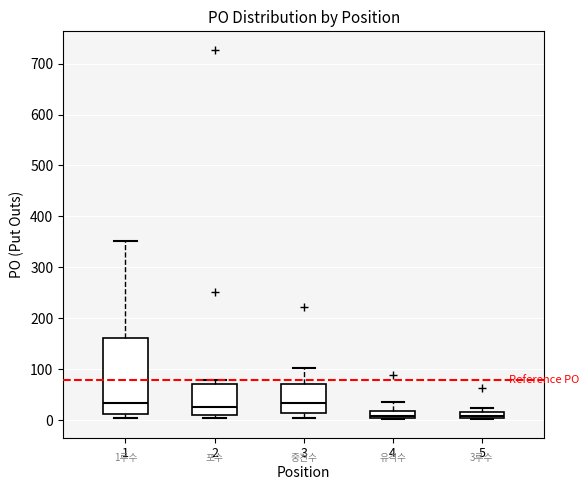

Which box is the tallest, from its lower edge to its upper edge?

1